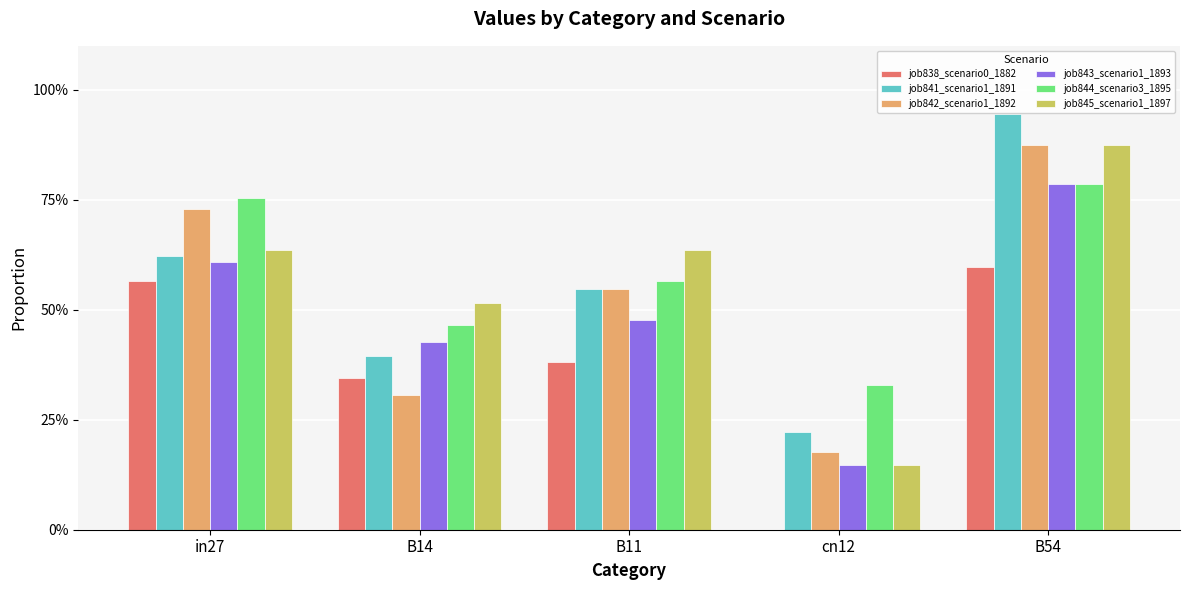

The value of job842_scenario1_1892 at B54 is 0.4. True or false?

False